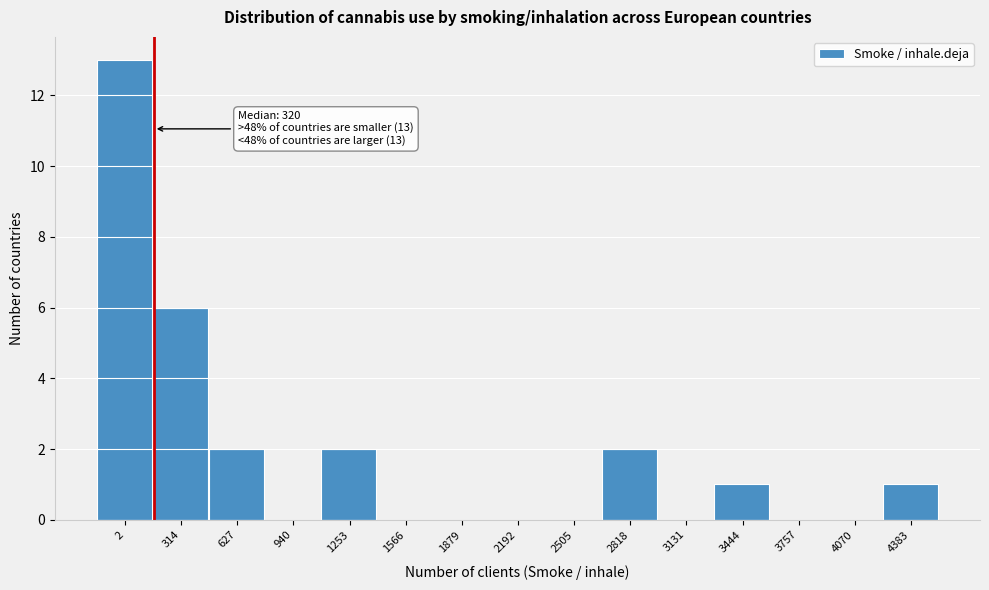

Reading left to right, list all the values displayed in this chart.

2=13	314=6	627=2	940=0	1253=2	1566=0	1879=0	2192=0	2505=0	2818=2	3131=0	3444=1	3757=0	4070=0	4383=1